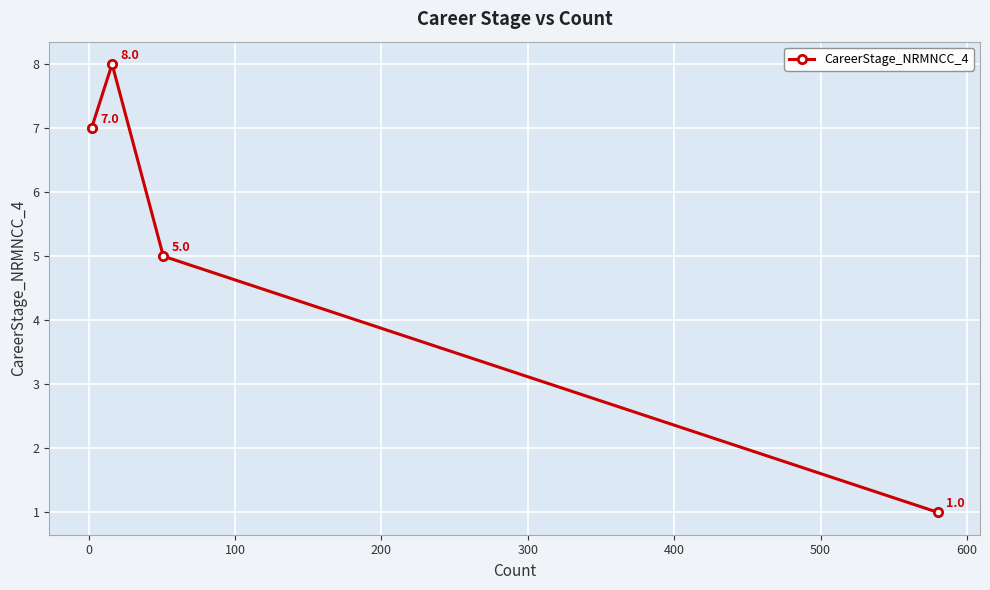

What is the maximum value shown in the chart?

8